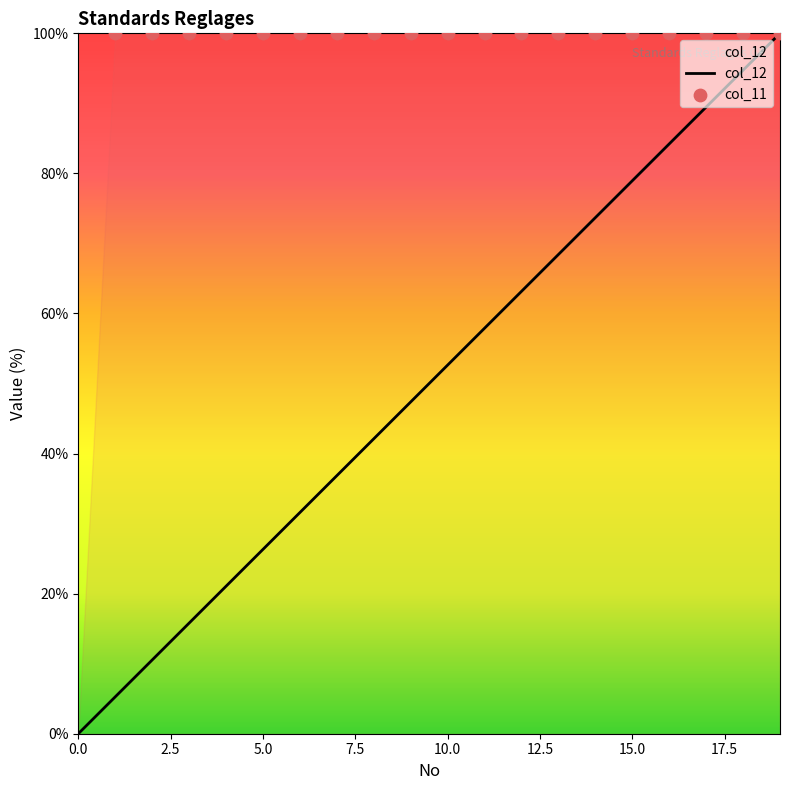

Approximately how many times larger is the value at 3 compared to 19?

0.2